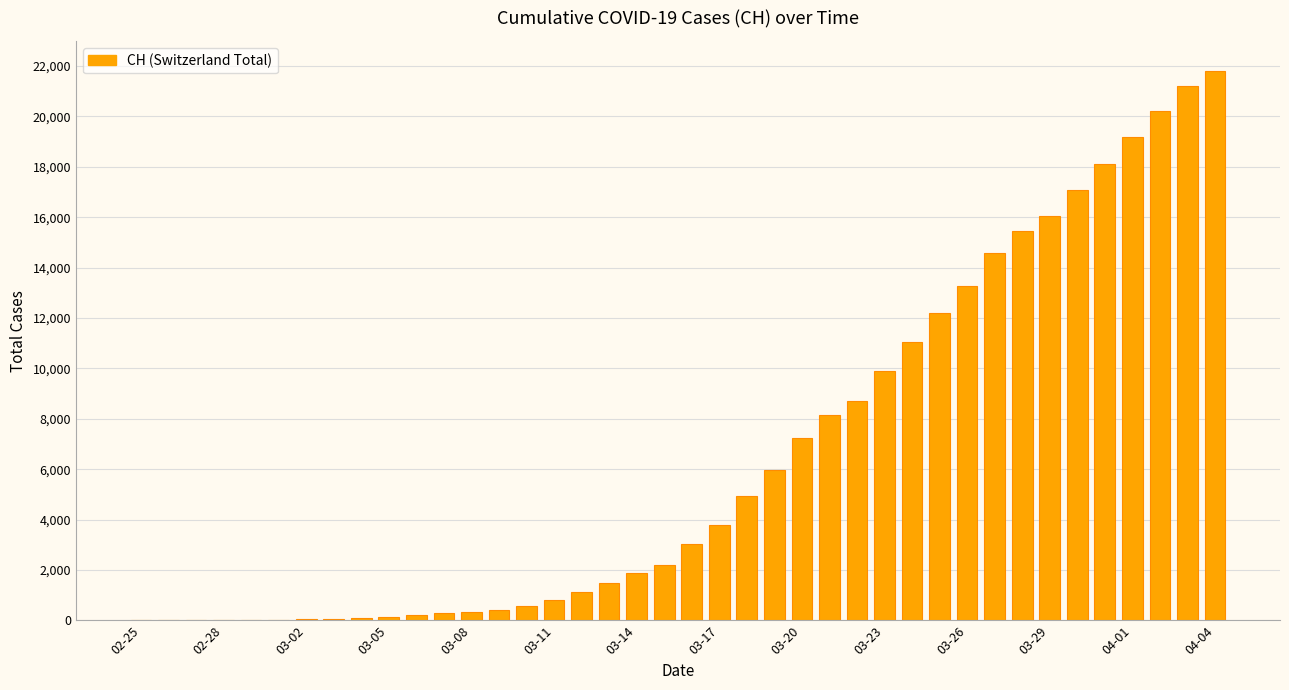

What is the sum of all values?

261818